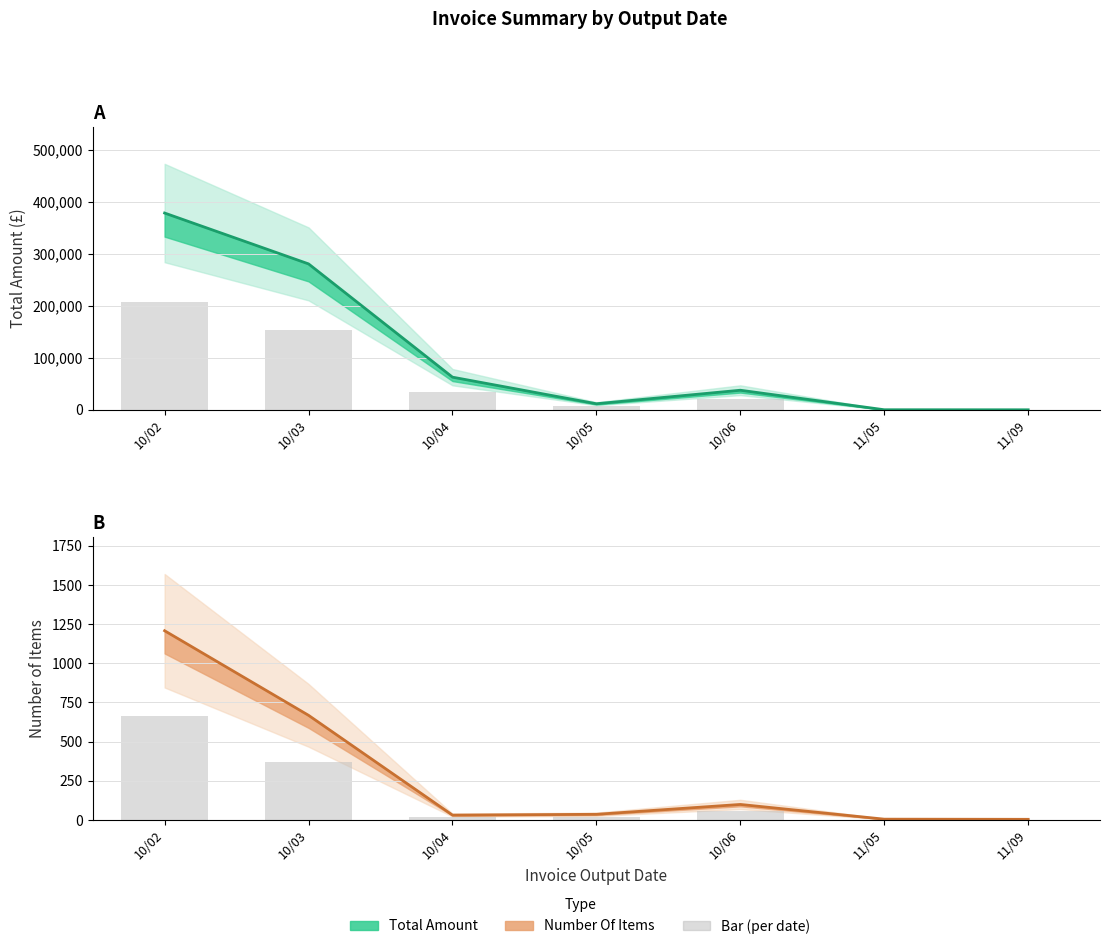

List the series in order of their peak value, lowest first.

Number Of Items, Total Amount